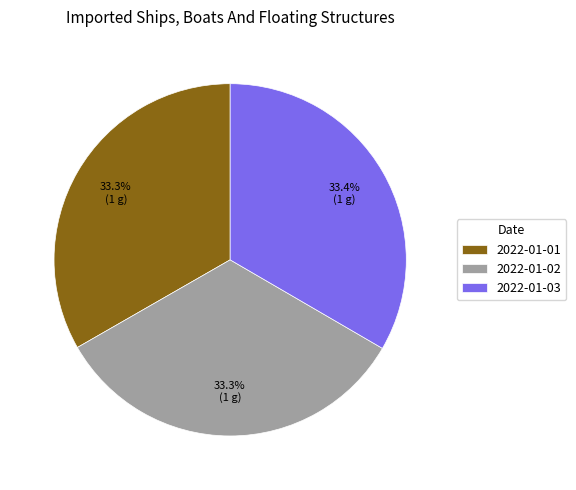

Does 2022-01-03 account for over 50% of the chart?

No